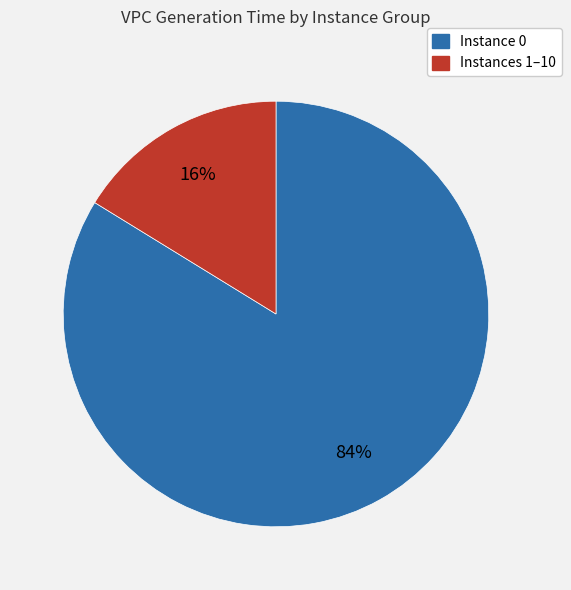

Count the number of slices in the pie.

2